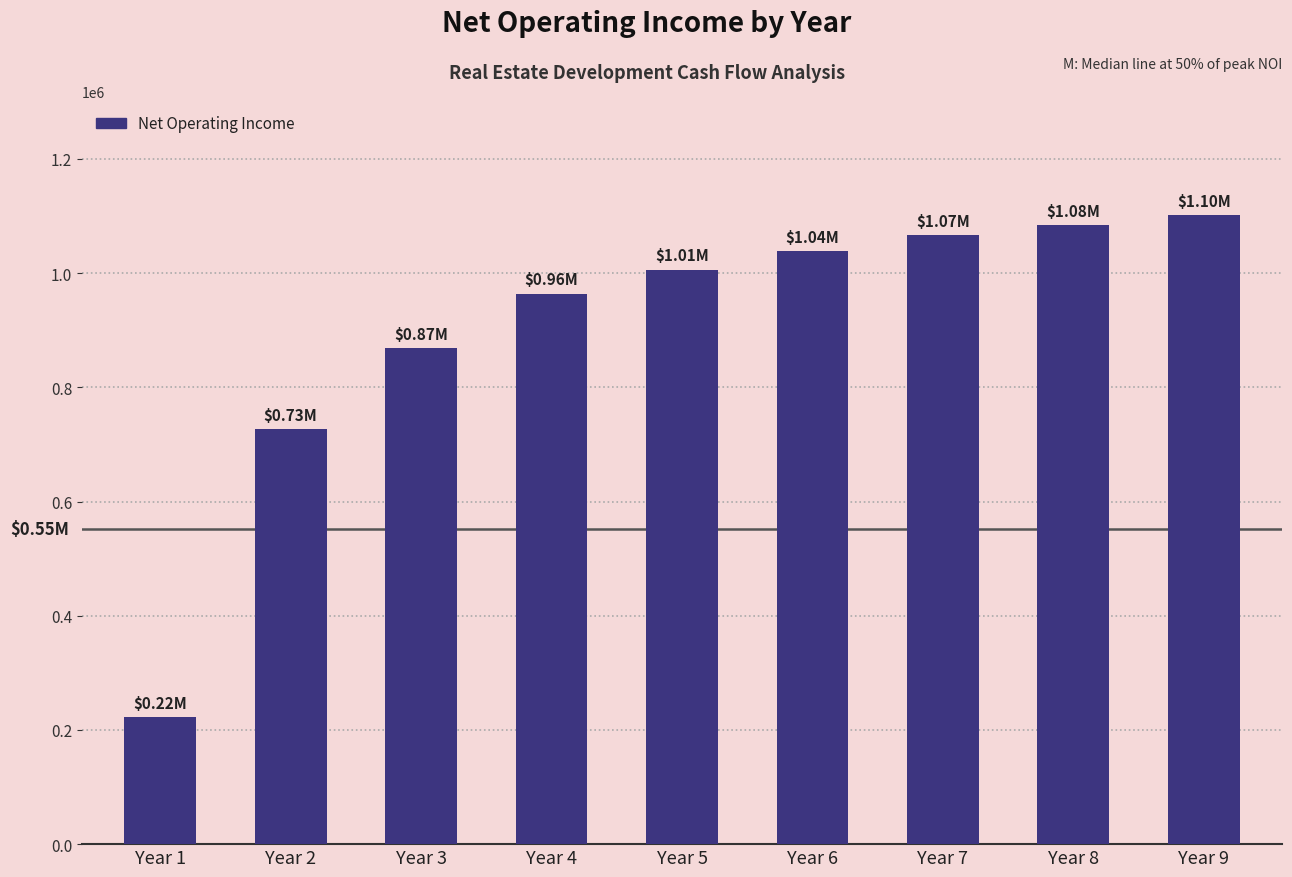

What is the change in value from Year 1 to Year 4?

+741000